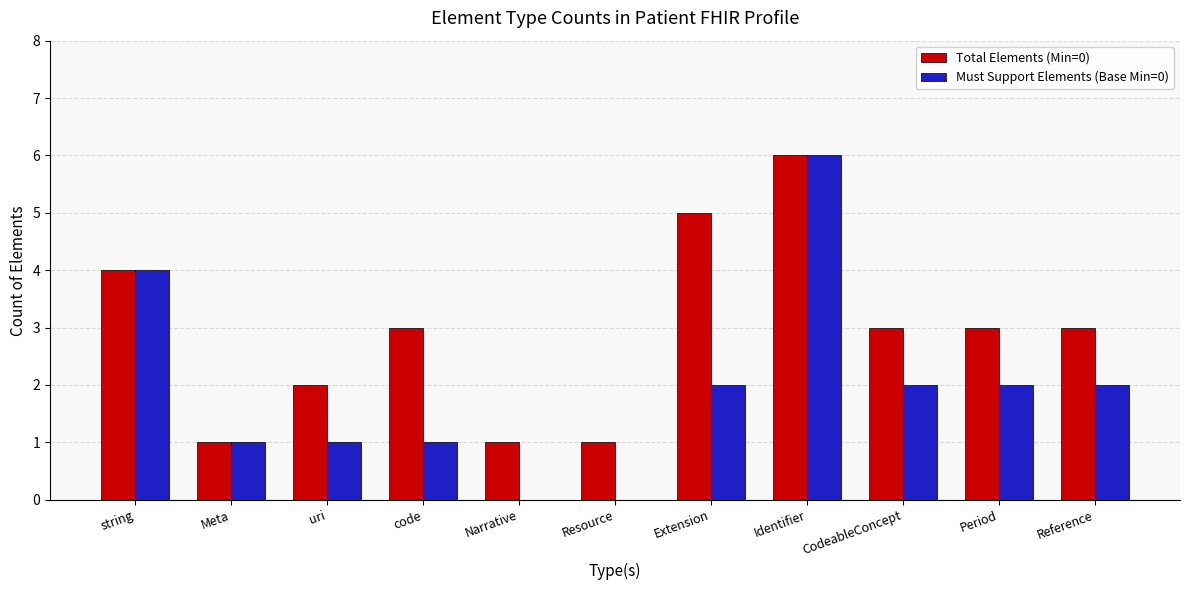

The Must Support Elements (Base Min=0) series shows 6 at Identifier. True or false?

True